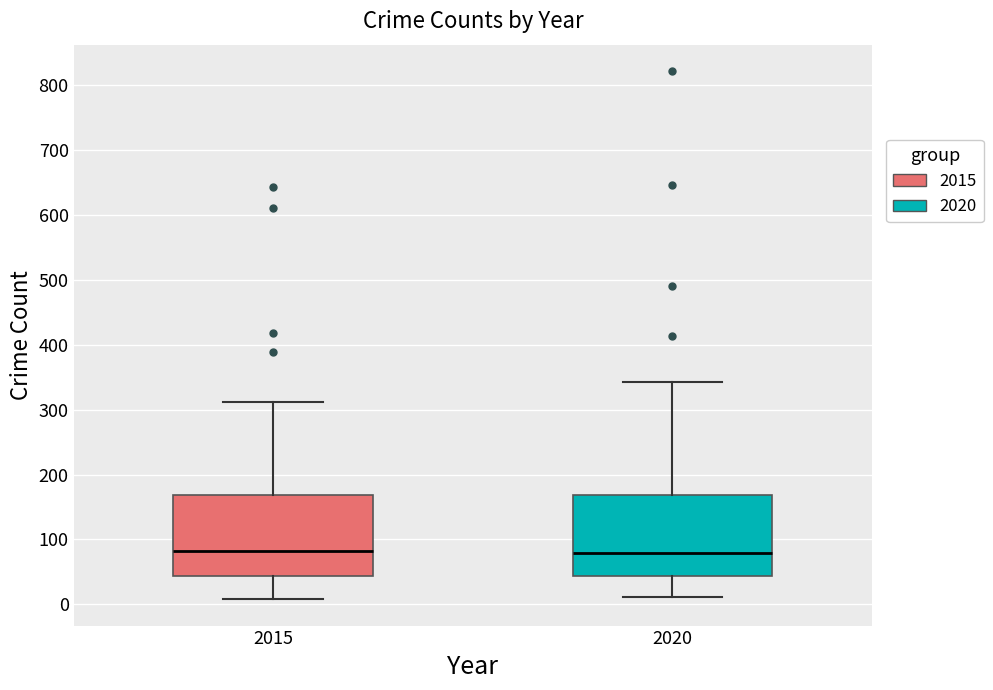

Reading left to right, transcribe this box plot: for each box, give where its median line is, the range the box spans, and where its two whiskers end, as read against the y-axis. The values are not printed on the chart, so give them approximately, as read against the axis.

2015: median 80, box 40 to 170, whiskers 10 to 310
2020: median 80, box 40 to 170, whiskers 10 to 340